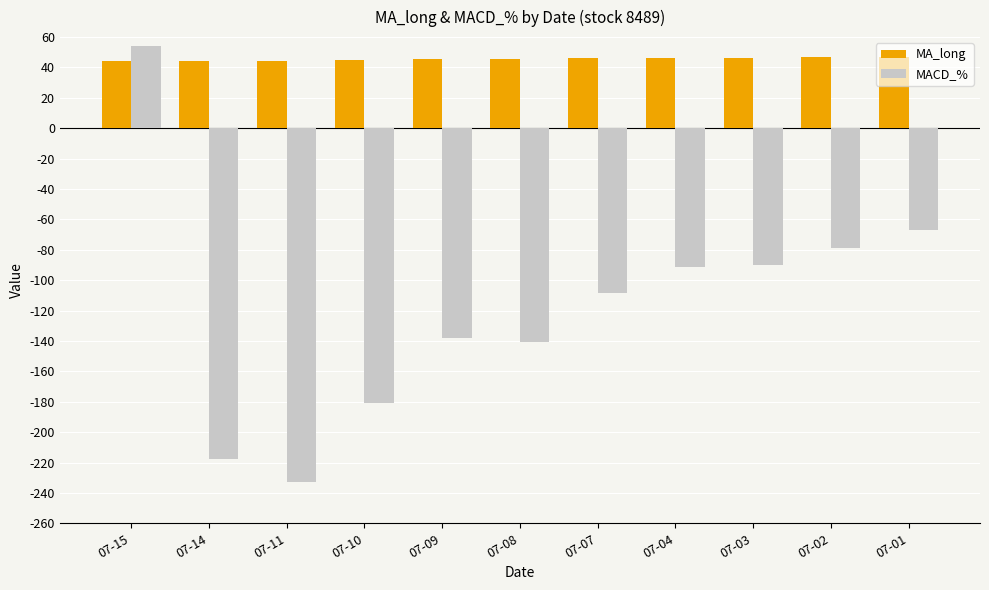

What is the sum of all MACD_% values?

-1290.9